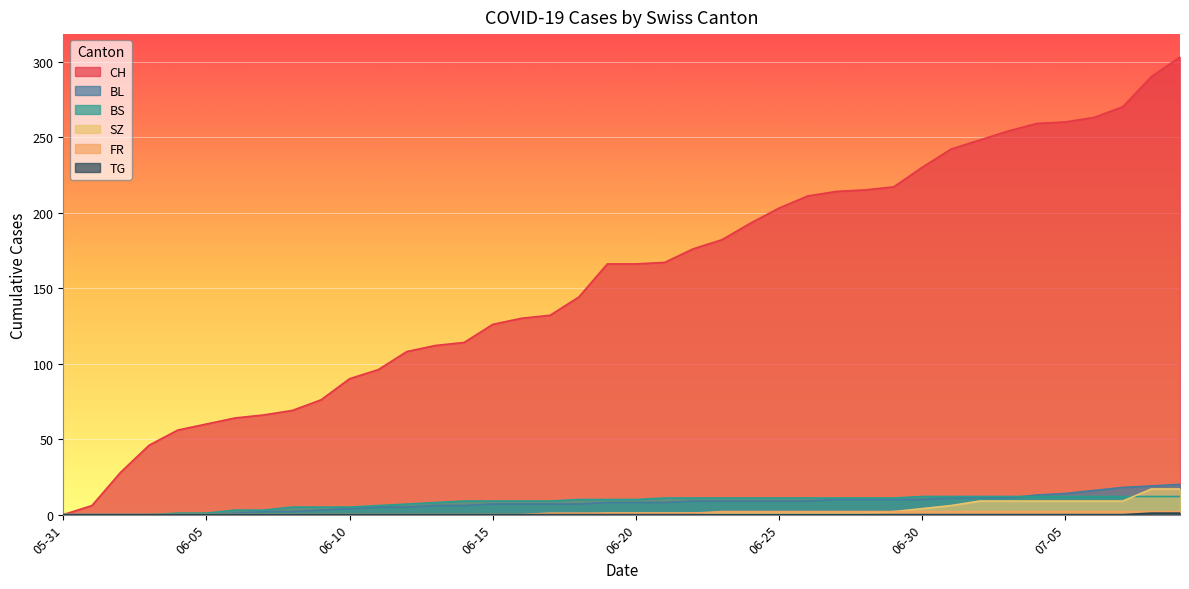

Which category has the highest value across all series?

2020-07-09